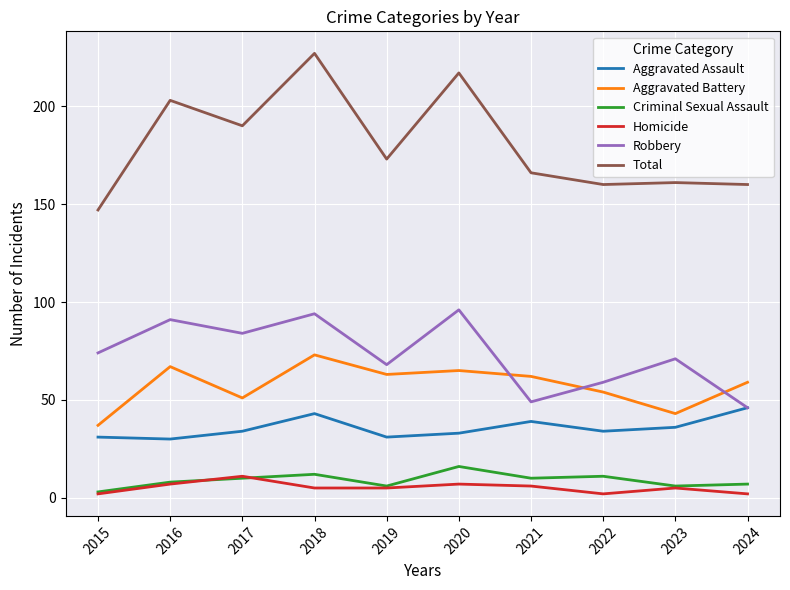

True or false: Homicide has more than 1 interior local peaks.

True